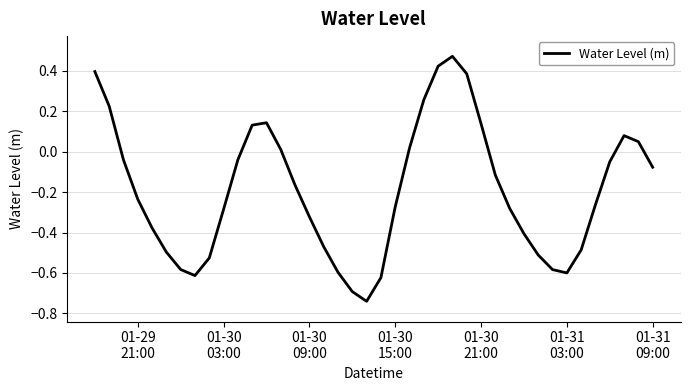

What is the difference between the maximum and minimum values?

1.2